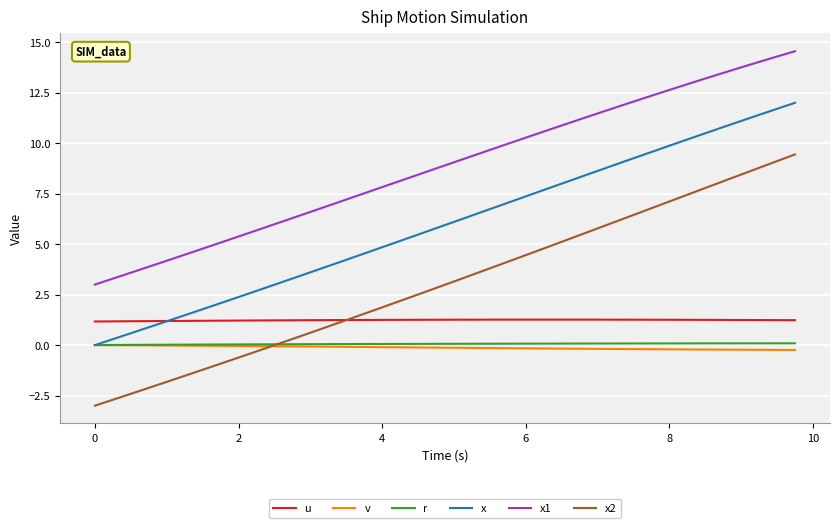

Which series has the widest spread of values?

x2